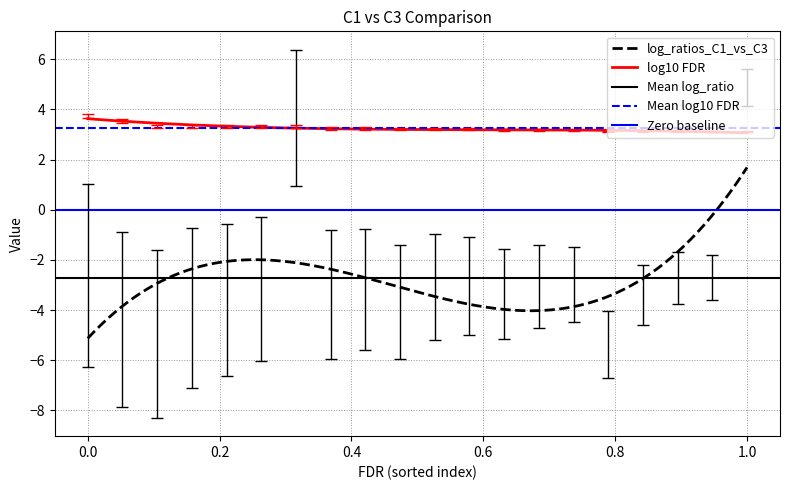

True or false: log10 FDR and log_ratios_C1_vs_C3 intersect in this chart.

False